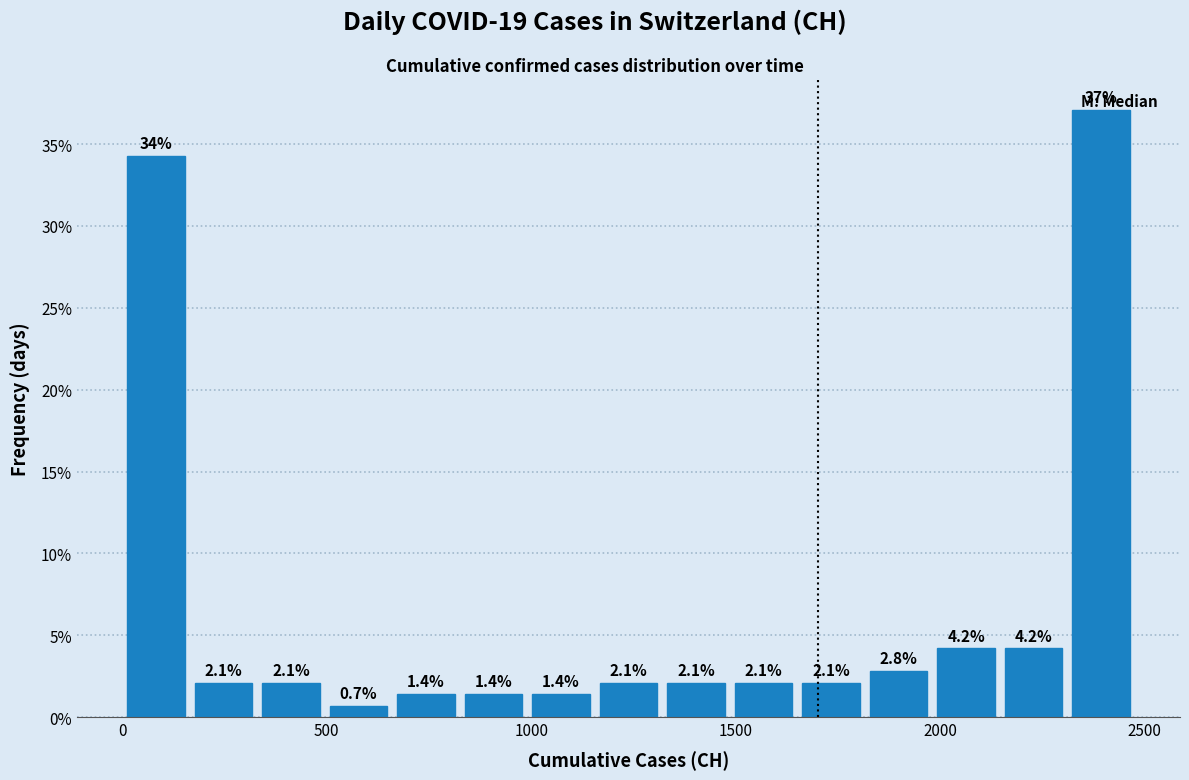

Read against the x-axis, roughly where is the centre of the tallest bar?

2400